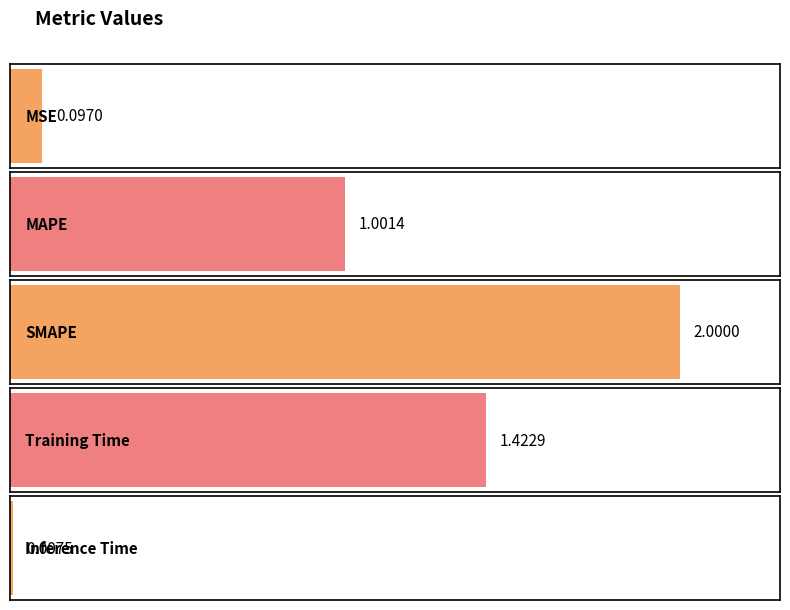

Reading left to right, list all the values displayed in this chart.

MSE=0.1	MAPE=1.0	SMAPE=2.0	Training Time=1.4	Inference Time=0.0